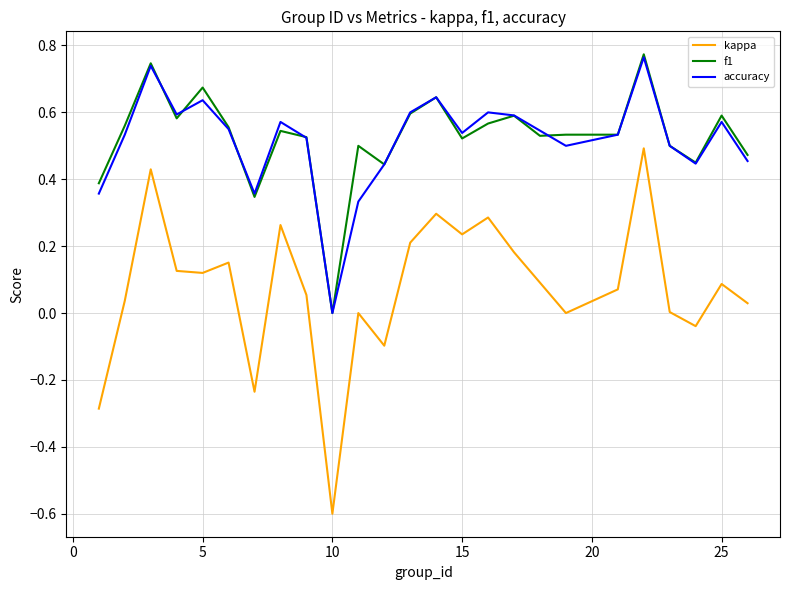

How many interior local peaks does the accuracy series have?

7